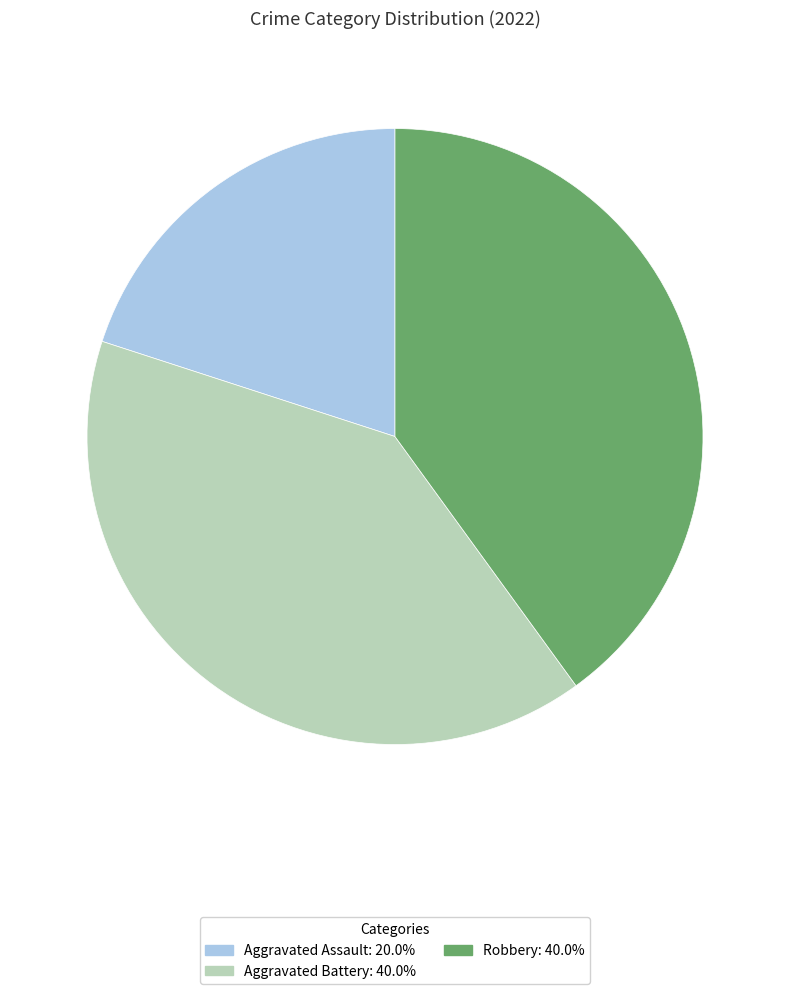

Is there any slice that represents more than half of the pie?

No